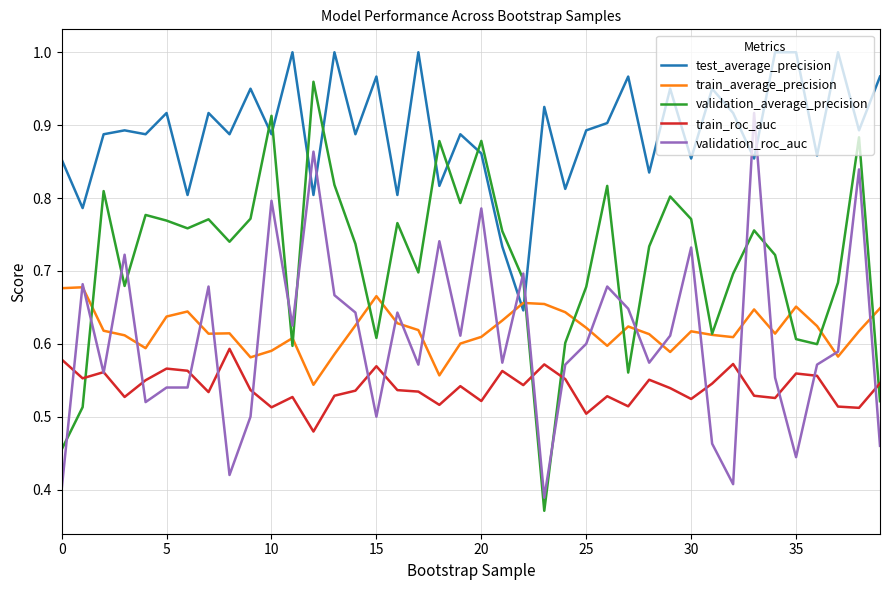

How many intersections are there between test_average_precision and validation_roc_auc?

6